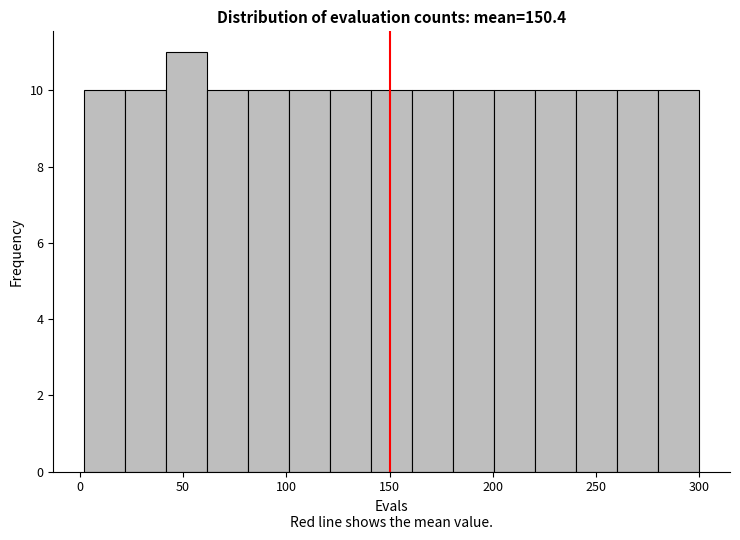

Around what value on the x-axis is the tallest bar? Give the approximate position of its centre, as read against the axis.

50